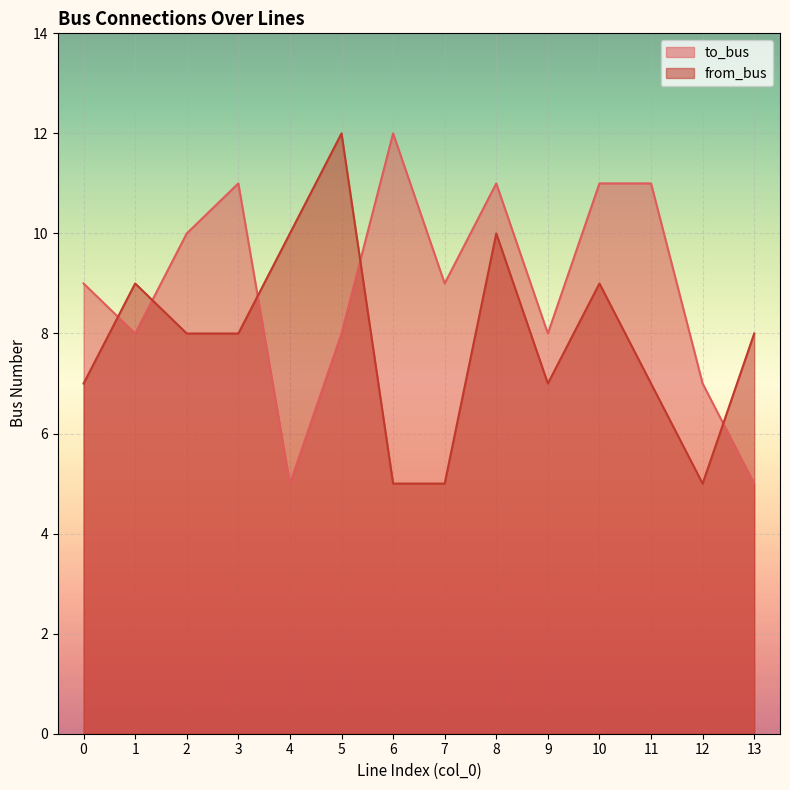

What is the total value across all series at 2?

18